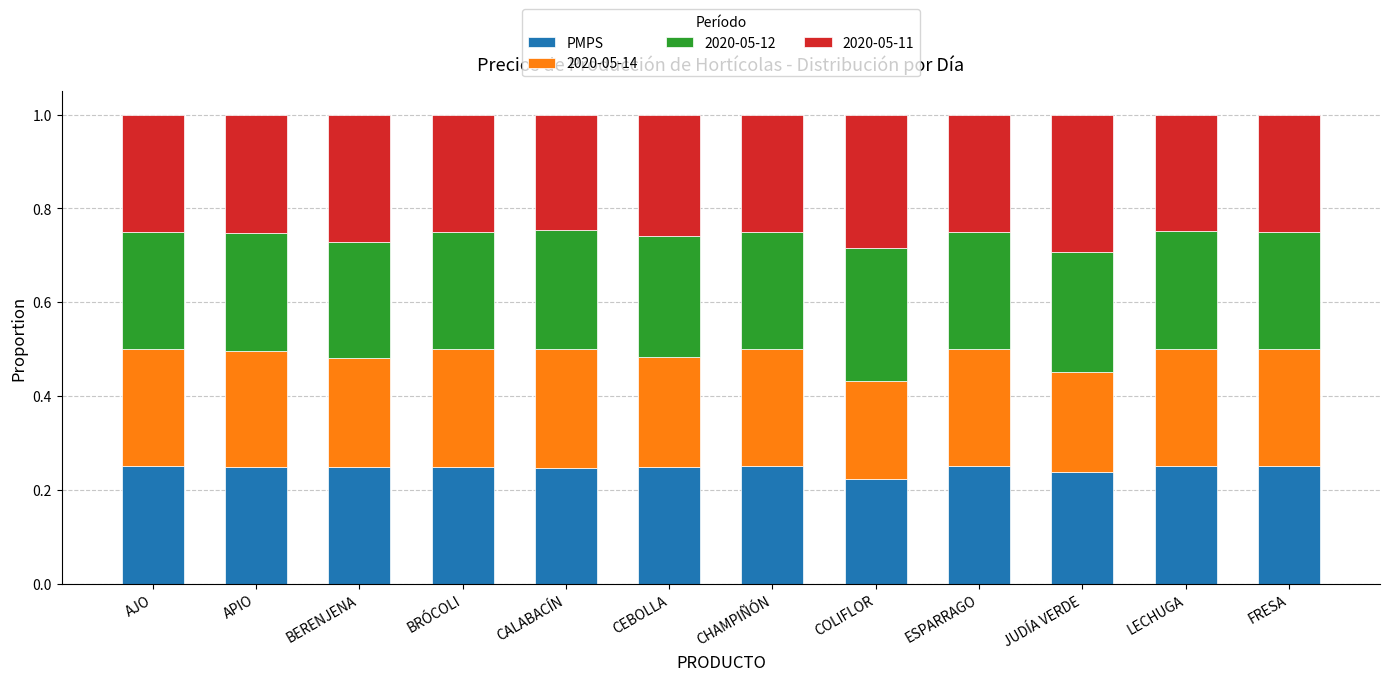

Is it true that PMPS equals 0.1 at COLIFLOR?

False